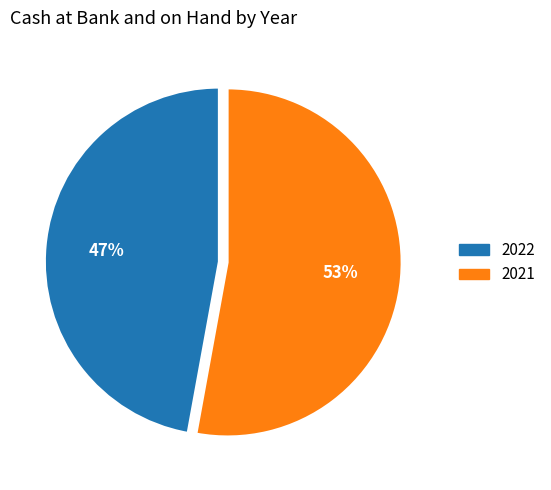

Rank the categories by value from lowest to highest.

2022, 2021